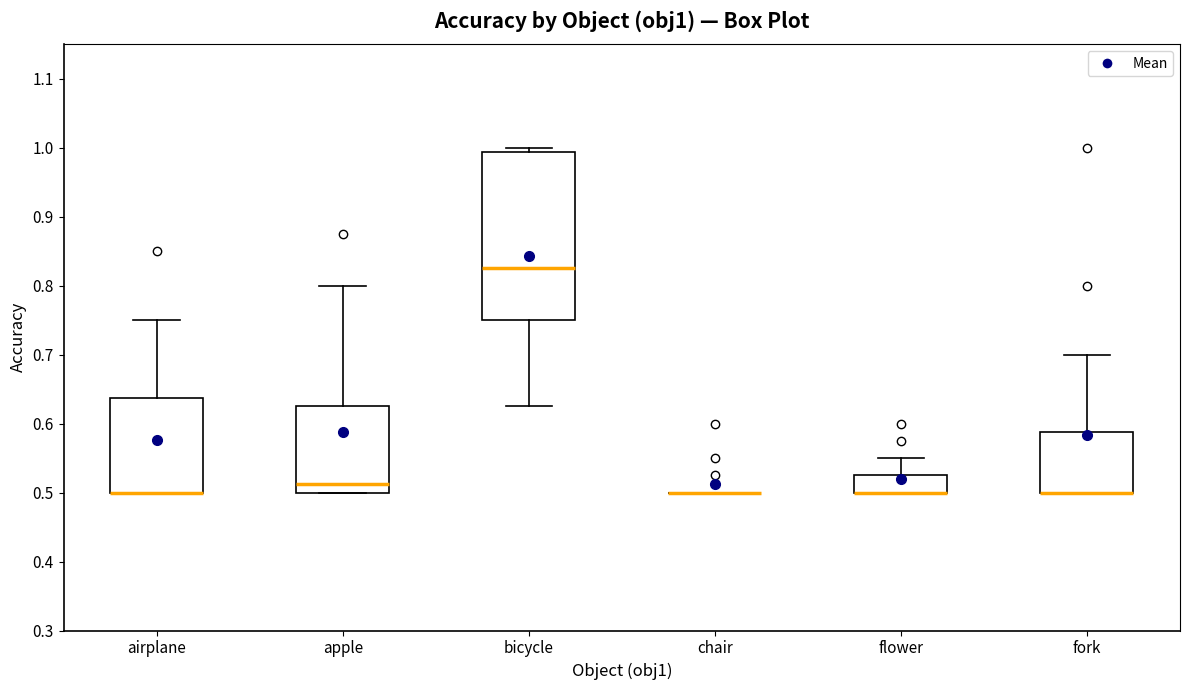

Reading left to right, read every box against the y-axis: the position of its median line, the range the box covers, and the ends of its whiskers. The values are not printed on the chart, so give them approximately, as read against the axis.

airplane: median 0.50 (drawn on the box's lower edge), box 0.50 to 0.64, whiskers 0.50 to 0.75
apple: median 0.51, box 0.50 to 0.63, whiskers 0.50 to 0.80
bicycle: median 0.83, box 0.75 to 0.99, whiskers 0.63 to 1.00
chair: box collapsed to a line at 0.50, whiskers 0.50 to 0.50
flower: median 0.50 (drawn on the box's lower edge), box 0.50 to 0.53, whiskers 0.50 to 0.55
fork: median 0.50 (drawn on the box's lower edge), box 0.50 to 0.59, whiskers 0.50 to 0.70